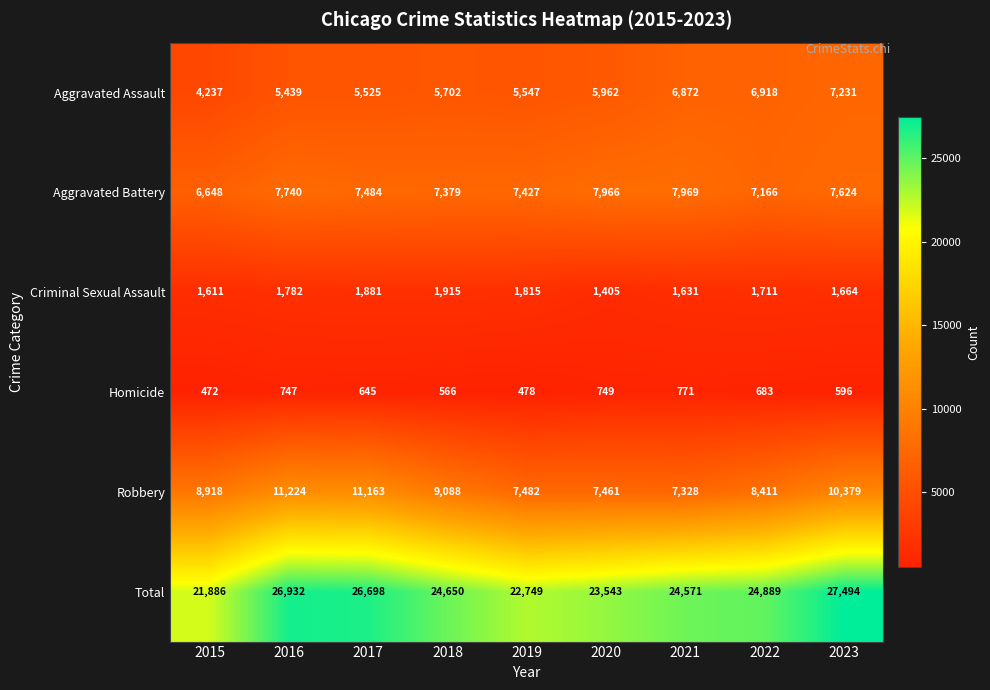

Which series has the largest range (max minus min)?

Total